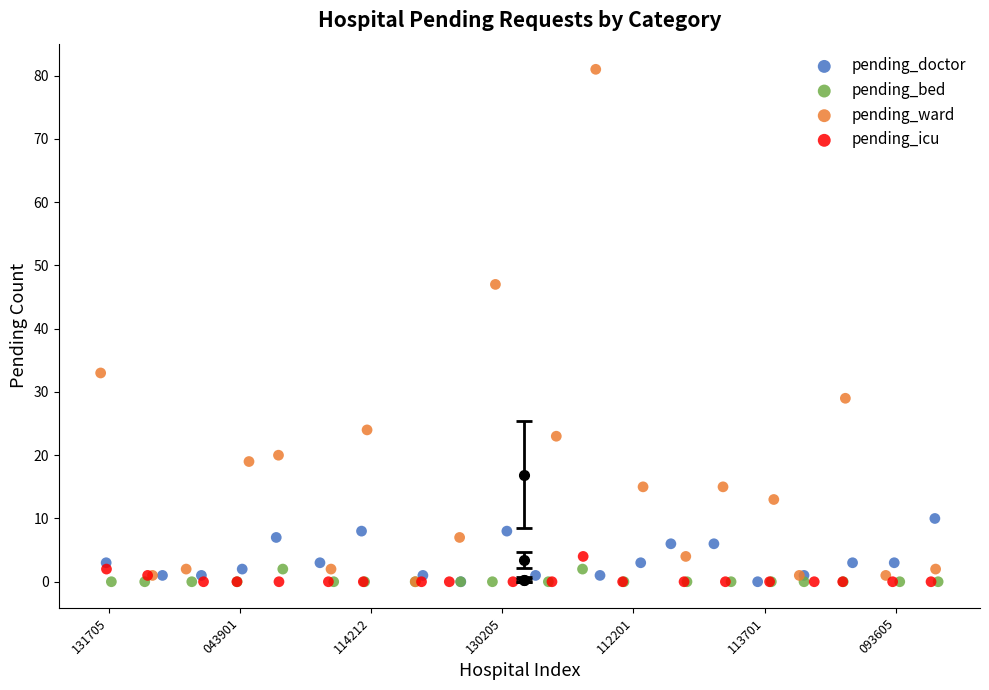

Which series has the largest Y range (max minus min)?

pending_ward